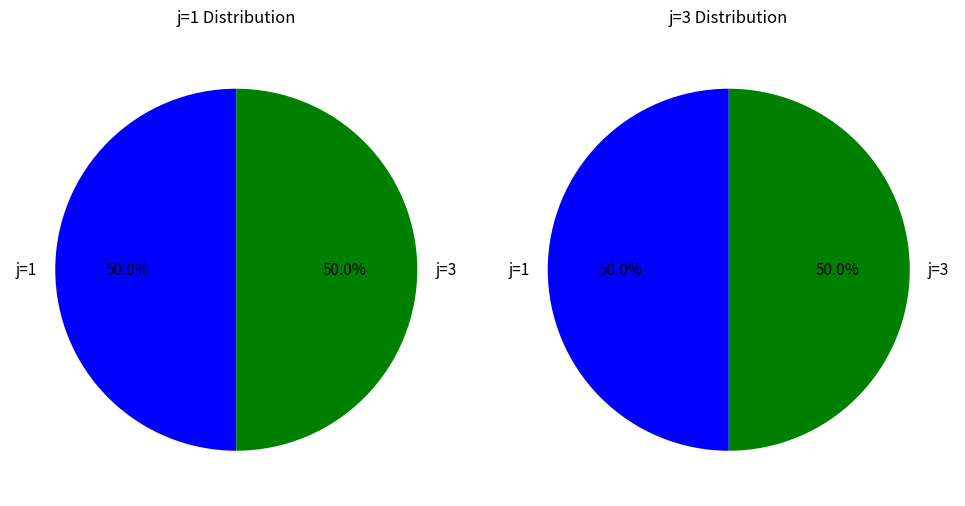

Which series has the widest spread of values?

j=1